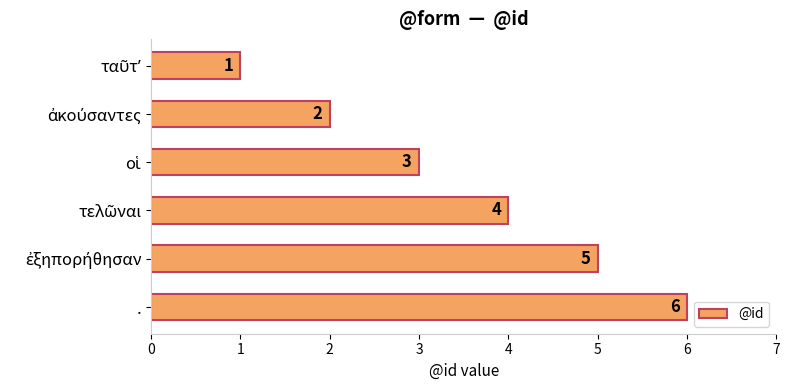

What is the difference between the maximum and second lowest values?

4